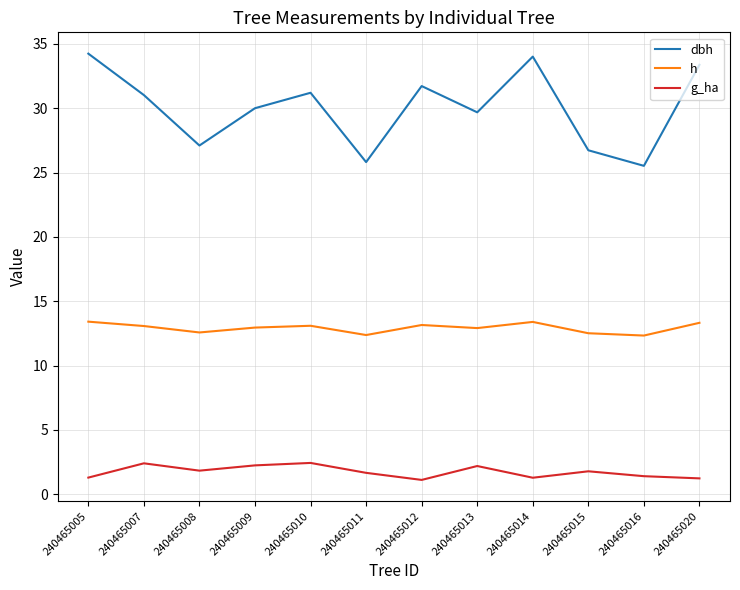

Is the value of dbh at 240465014 greater than the value of h at 240465008?

Yes